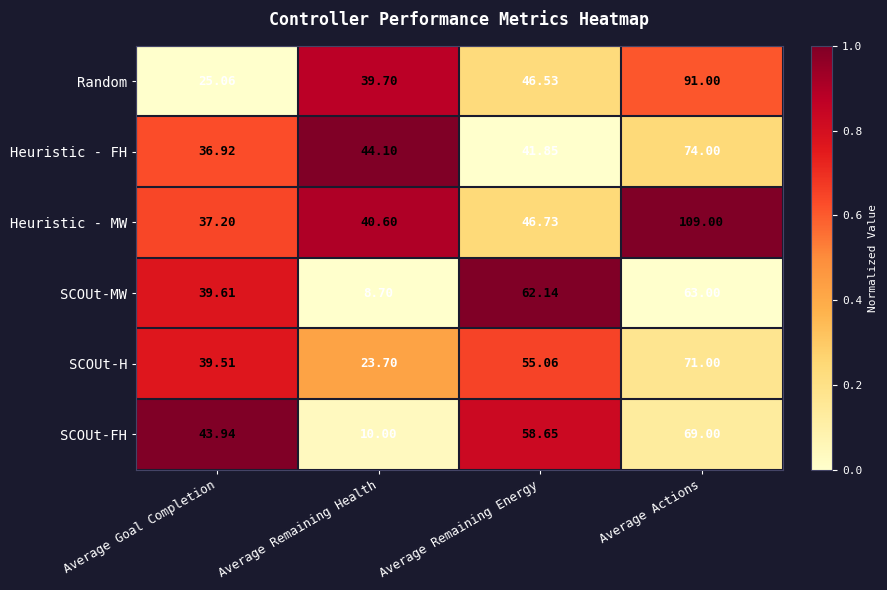

How many categories are shown in the chart?

4